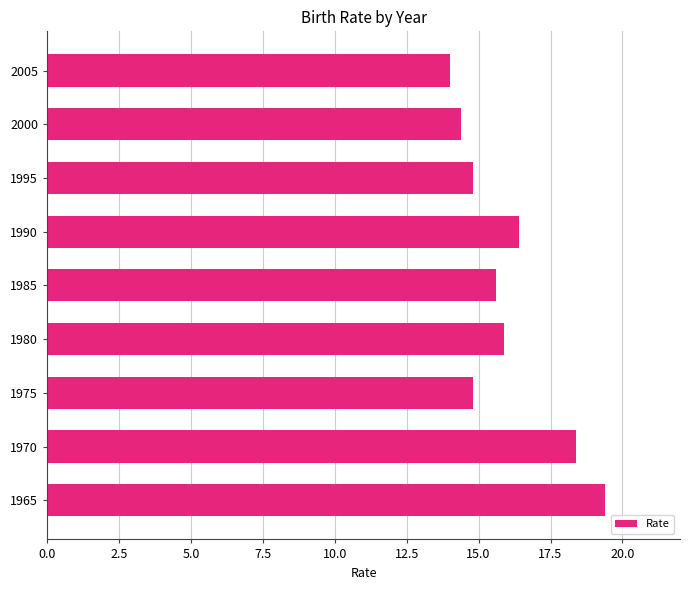

The chart shows a value of 28.4 at 1990. True or false?

False